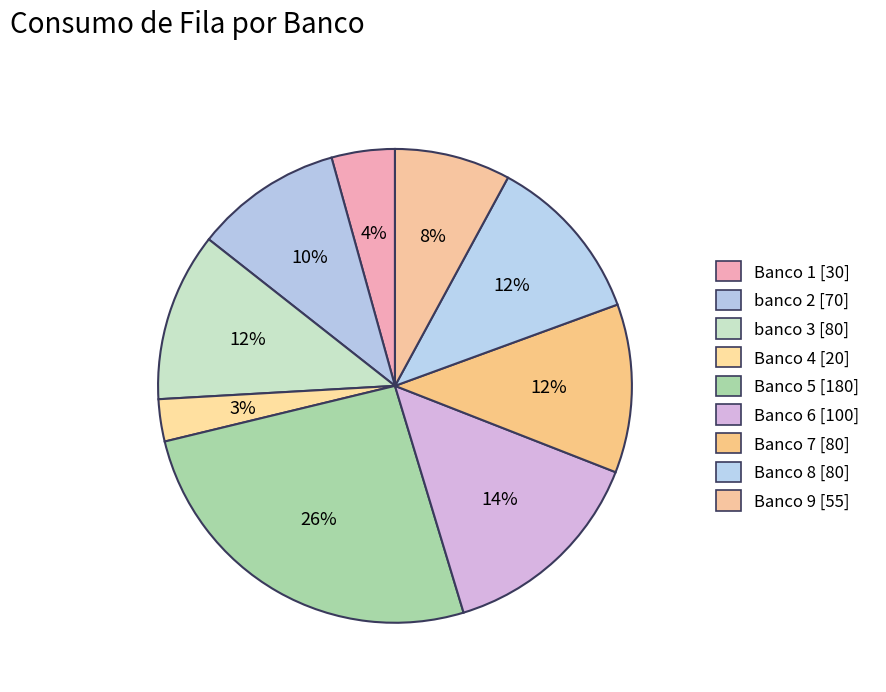

Is Banco 5 the majority of the pie?

No